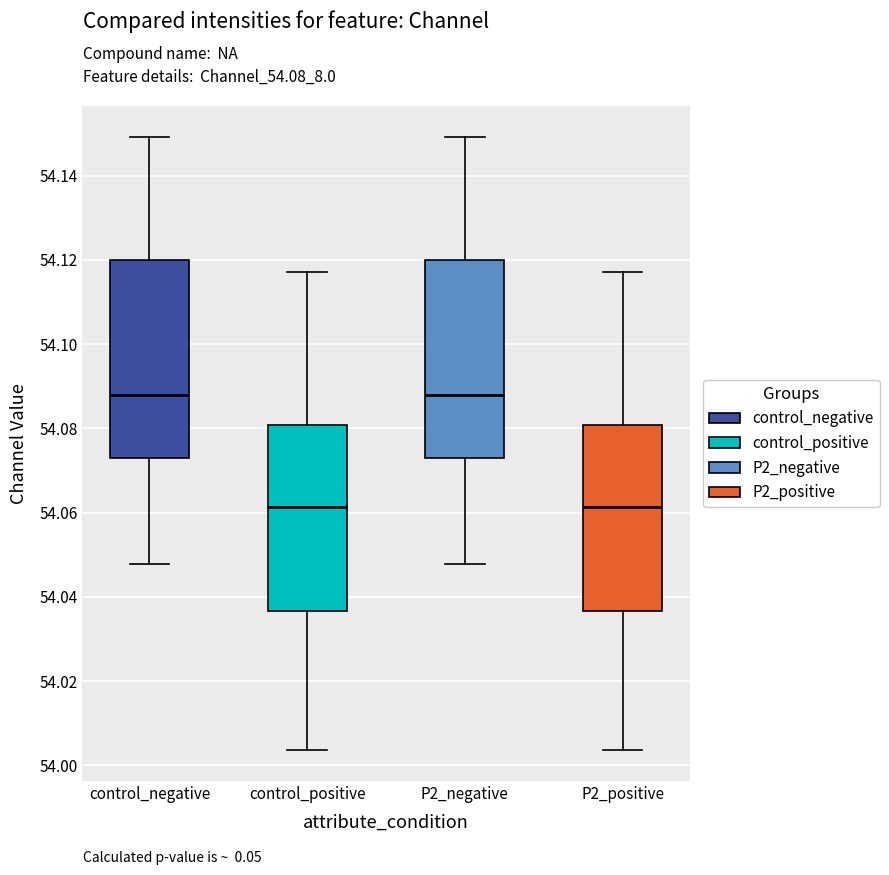

Reading left to right, read every box against the y-axis: the position of its median line, the range the box covers, and the ends of its whiskers. The values are not printed on the chart, so give them approximately, as read against the axis.

control_negative: median 54.088, box 54.072 to 54.120, whiskers 54.048 to 54.150
control_positive: median 54.062, box 54.036 to 54.080, whiskers 54.004 to 54.118
P2_negative: median 54.088, box 54.072 to 54.120, whiskers 54.048 to 54.150
P2_positive: median 54.062, box 54.036 to 54.080, whiskers 54.004 to 54.118